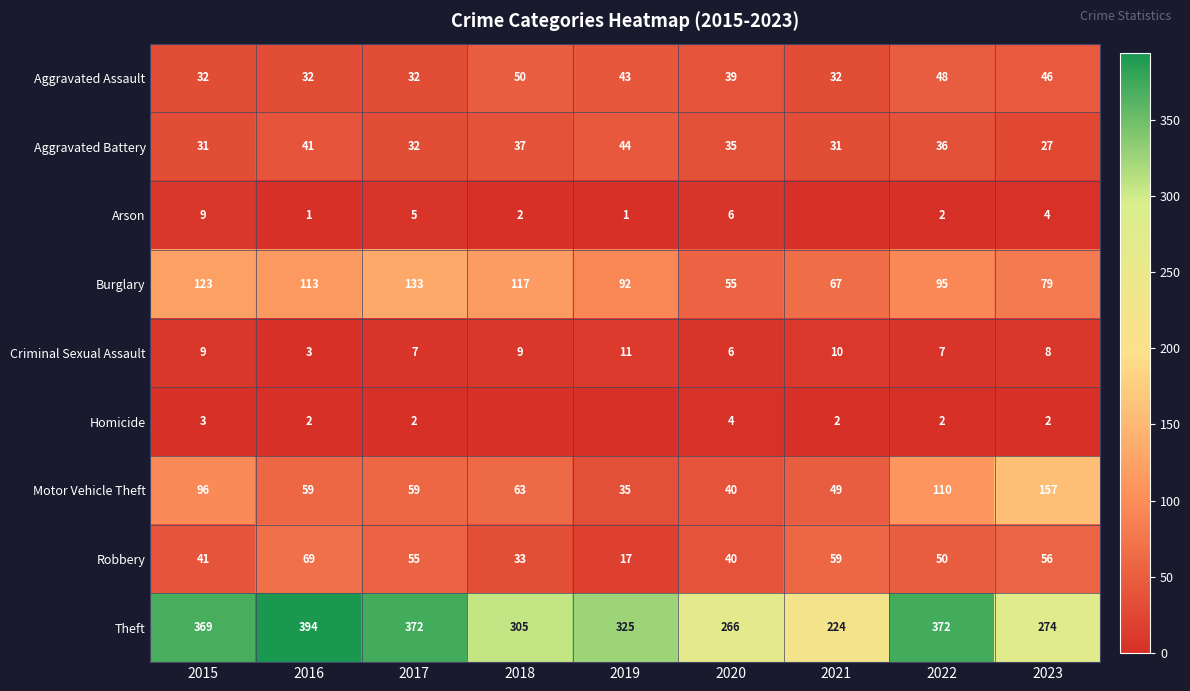

What is the difference between the Motor Vehicle Theft values at 2018 and 2017?

4